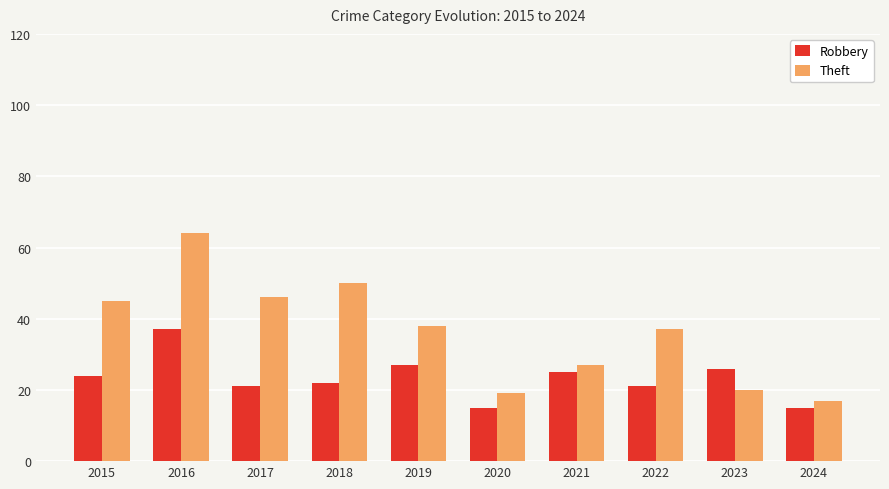

Rank the series by their average value, from lowest to highest.

Robbery, Theft